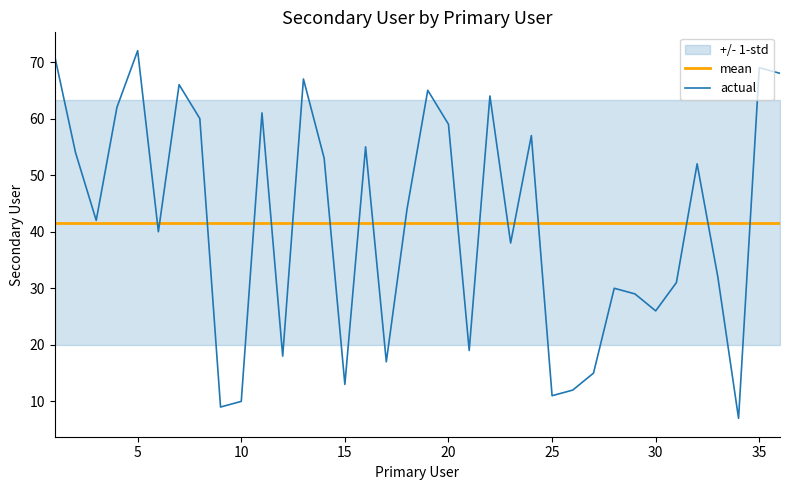

True or false: actual and mean cross at least once.

True